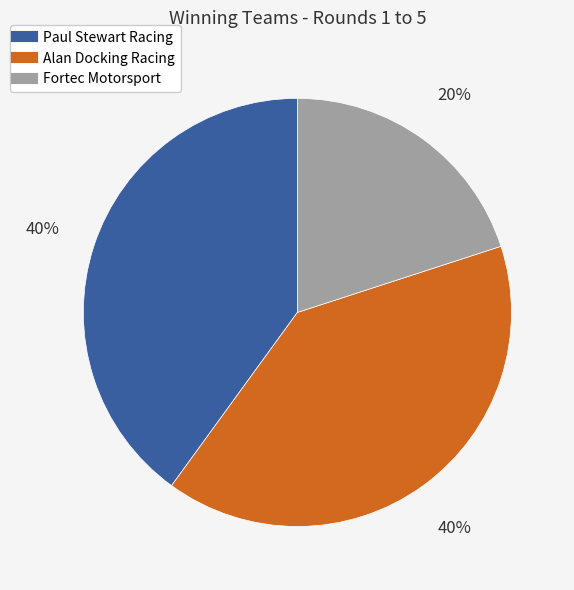

Combined, do Paul Stewart Racing and Alan Docking Racing account for over 50%?

Yes